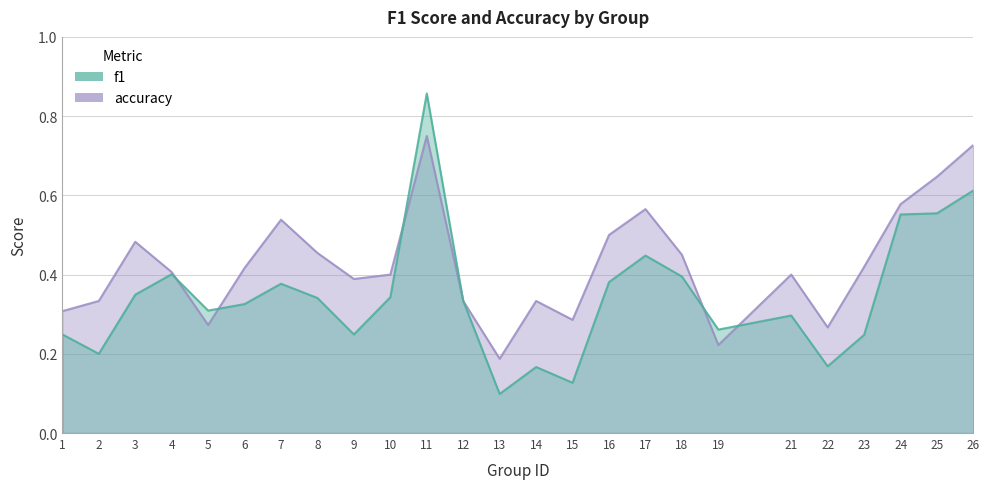

How many distinct data groups are displayed?

2